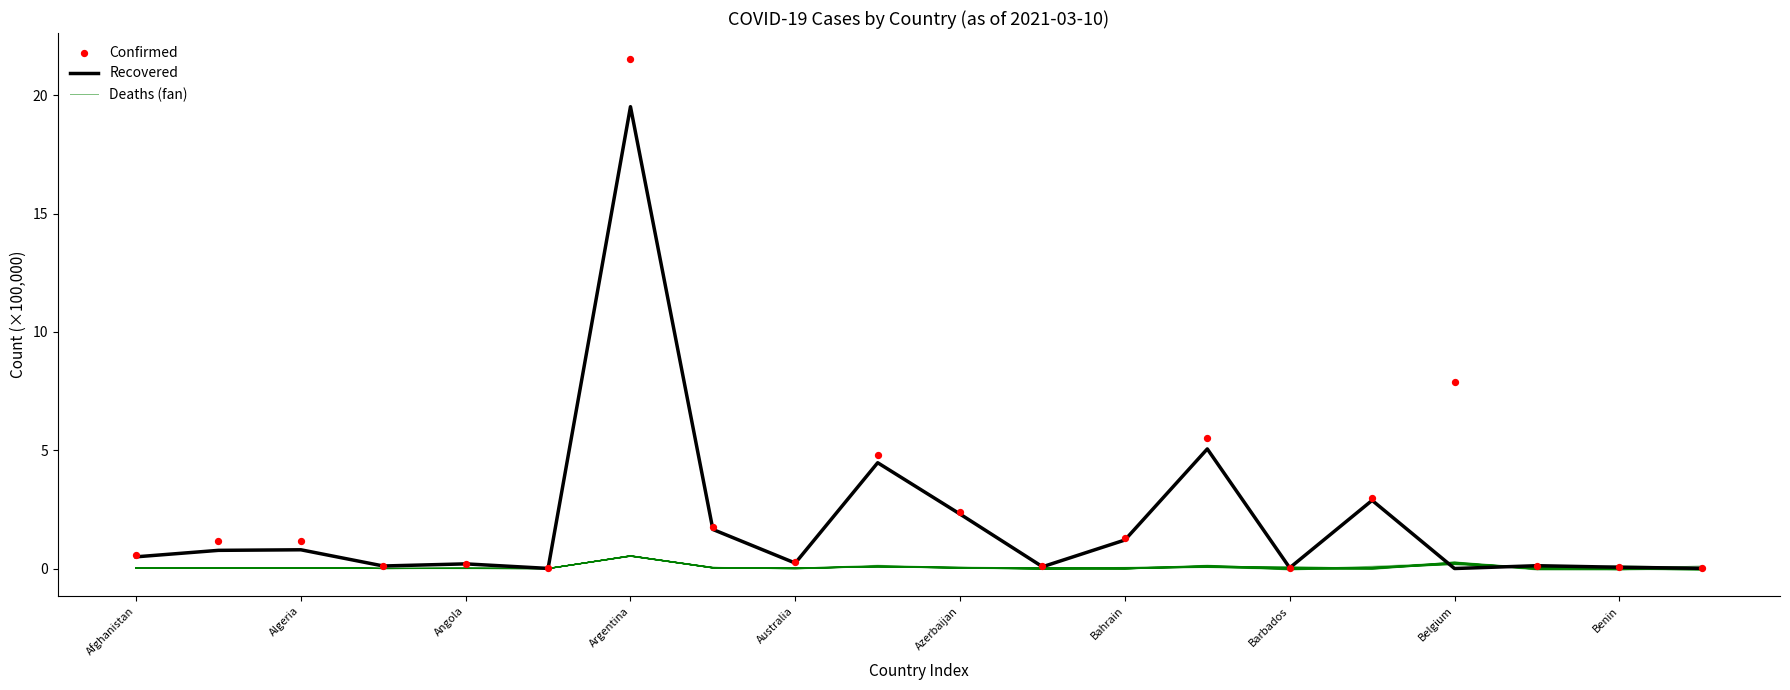

Which series contains the lowest Y value?

Deaths (fan)